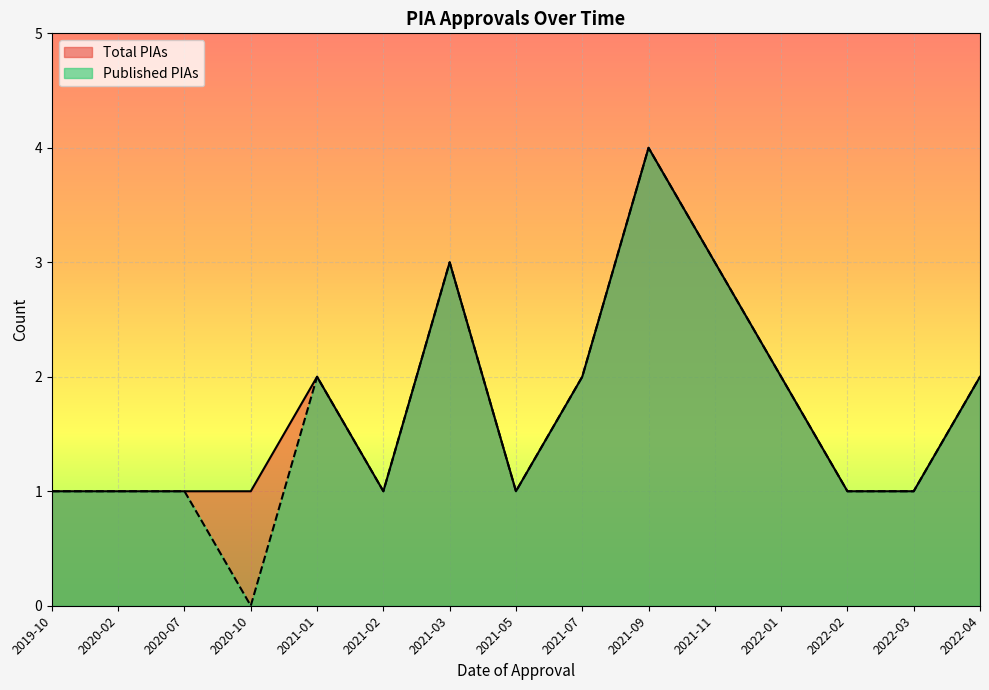

True or false: Total PIAs has more than 0 interior local peaks.

True